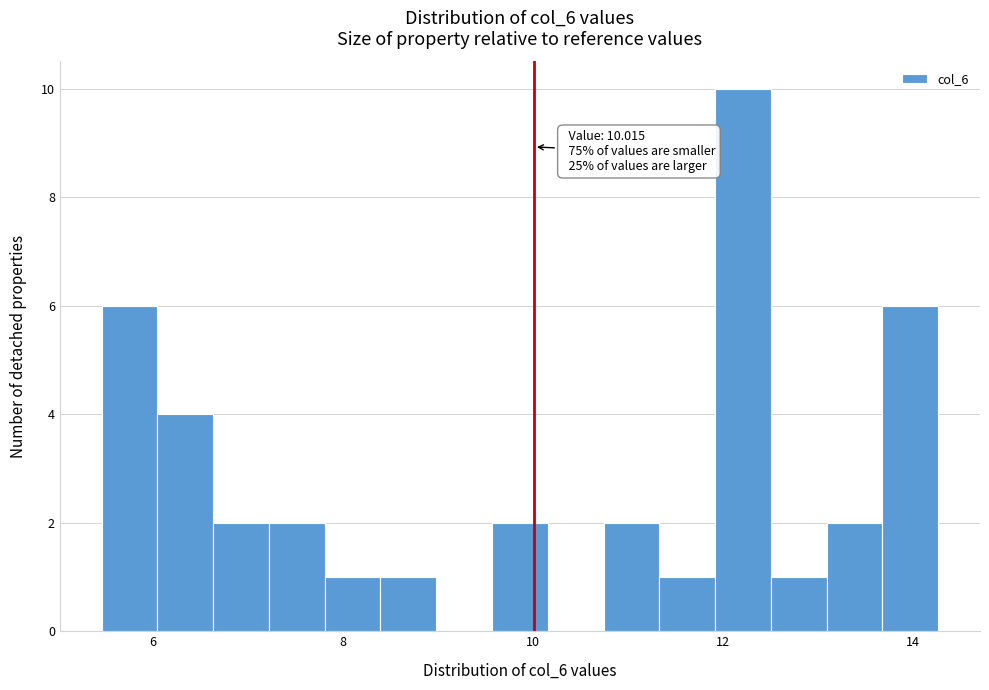

Read against the x-axis, roughly where is the centre of the tallest bar?

12.2